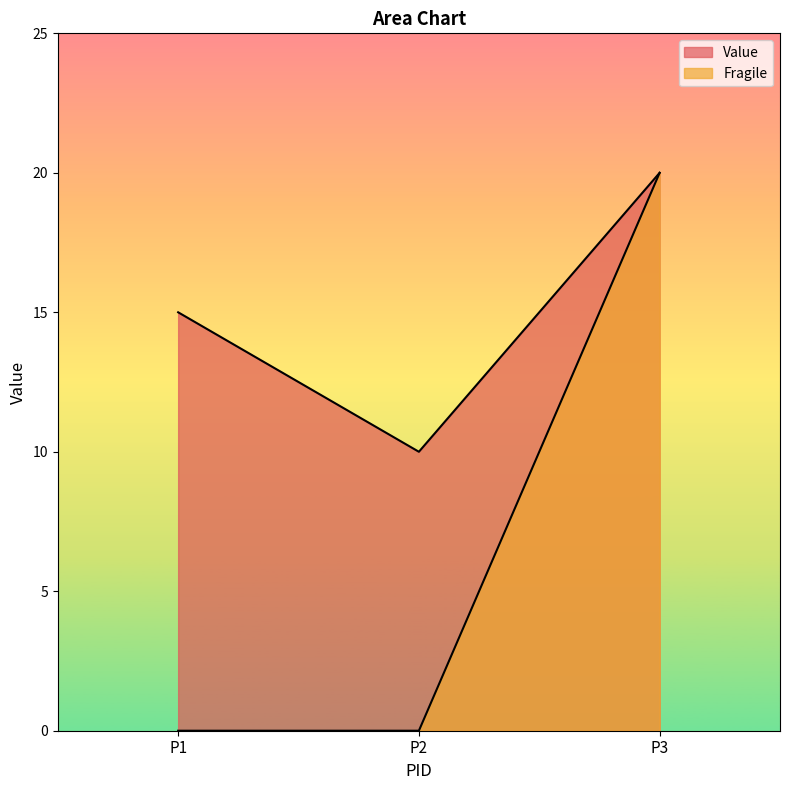

Rank the series by their average value, from lowest to highest.

Fragile, Value